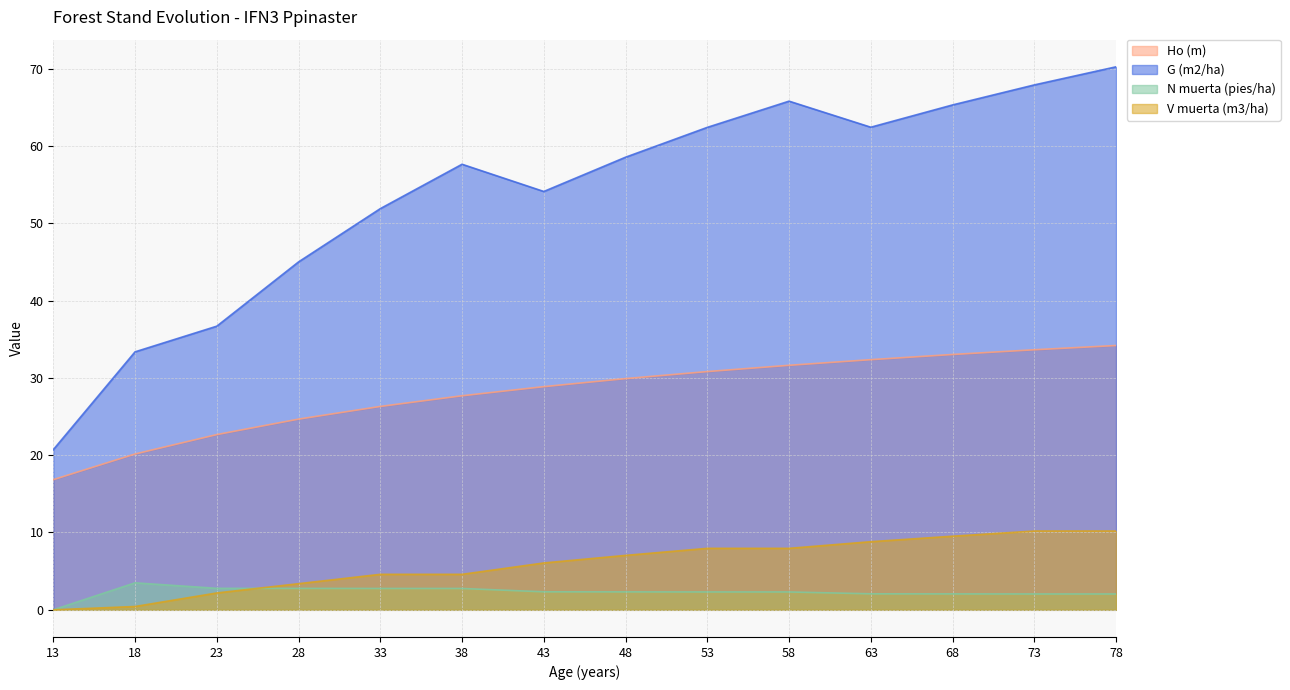

What is the total value across all series at 23?

64.3